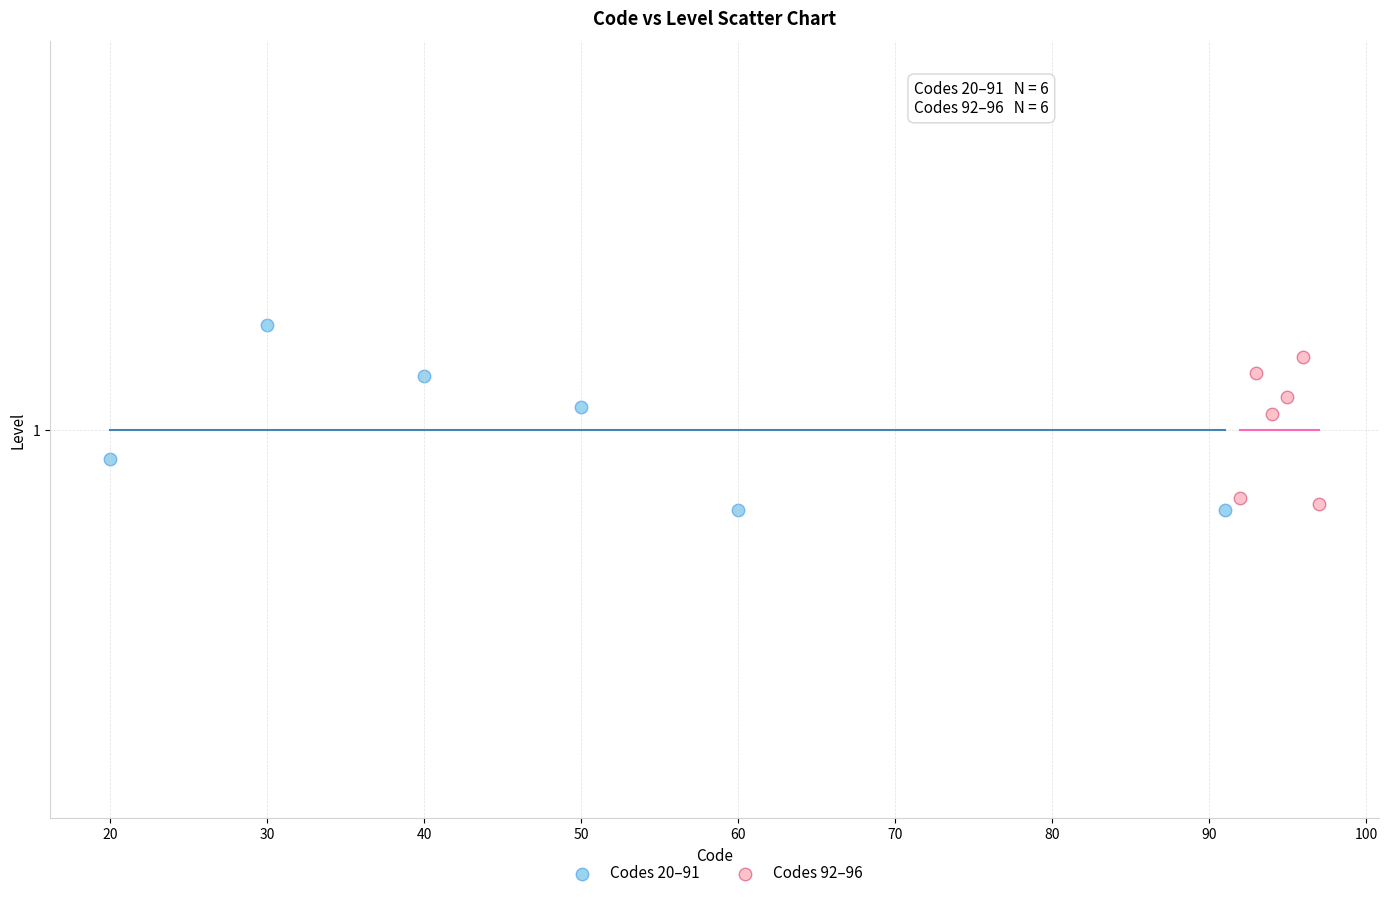

What are all the series names shown in the legend?

Codes 20–91, Codes 92–96